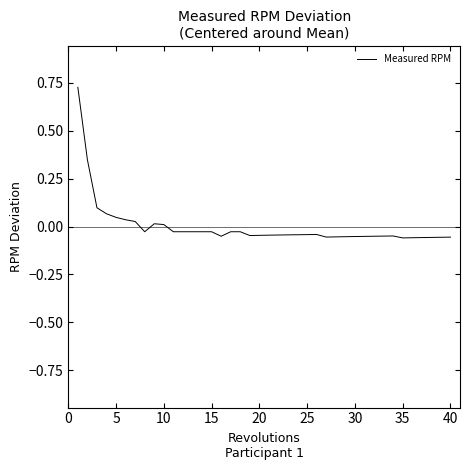

True or false: there are more than 1 points higher than both neighbors.

True